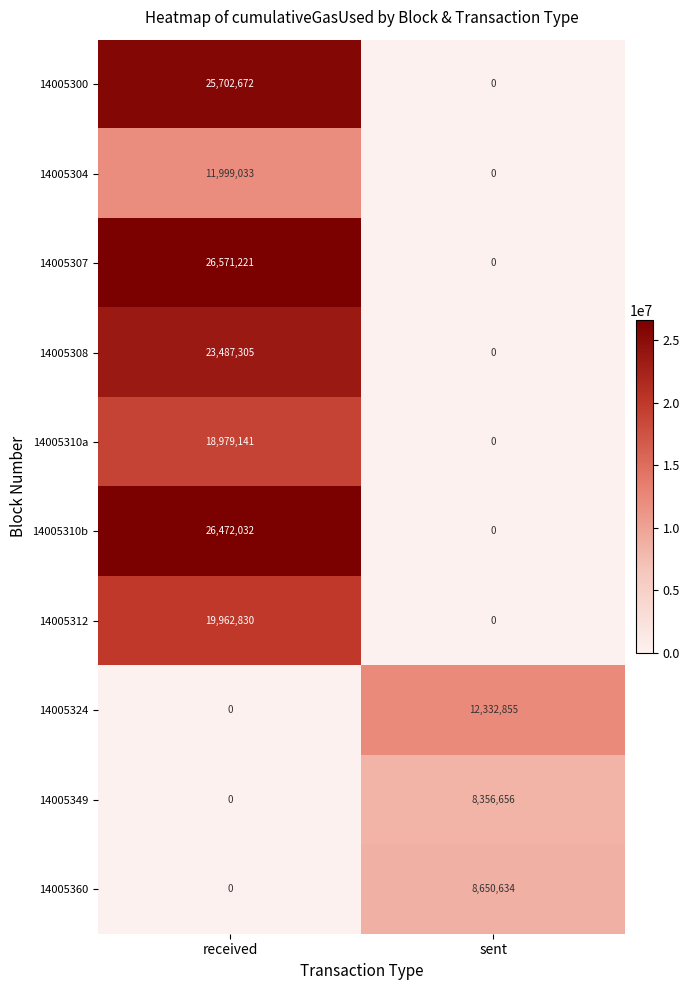

At how many categories does at least one series exceed 8240653?

2